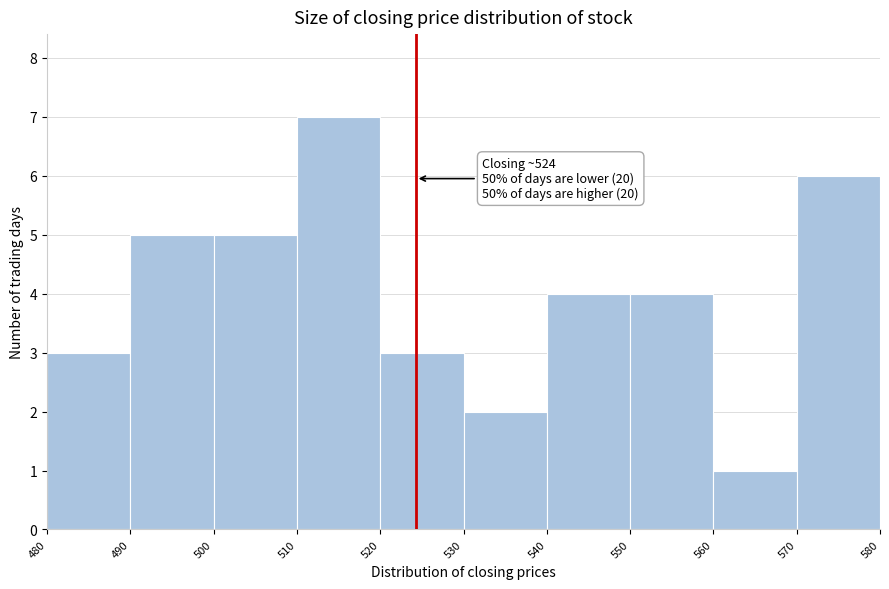

Which range on the x-axis has the tallest bar?

510 to 520